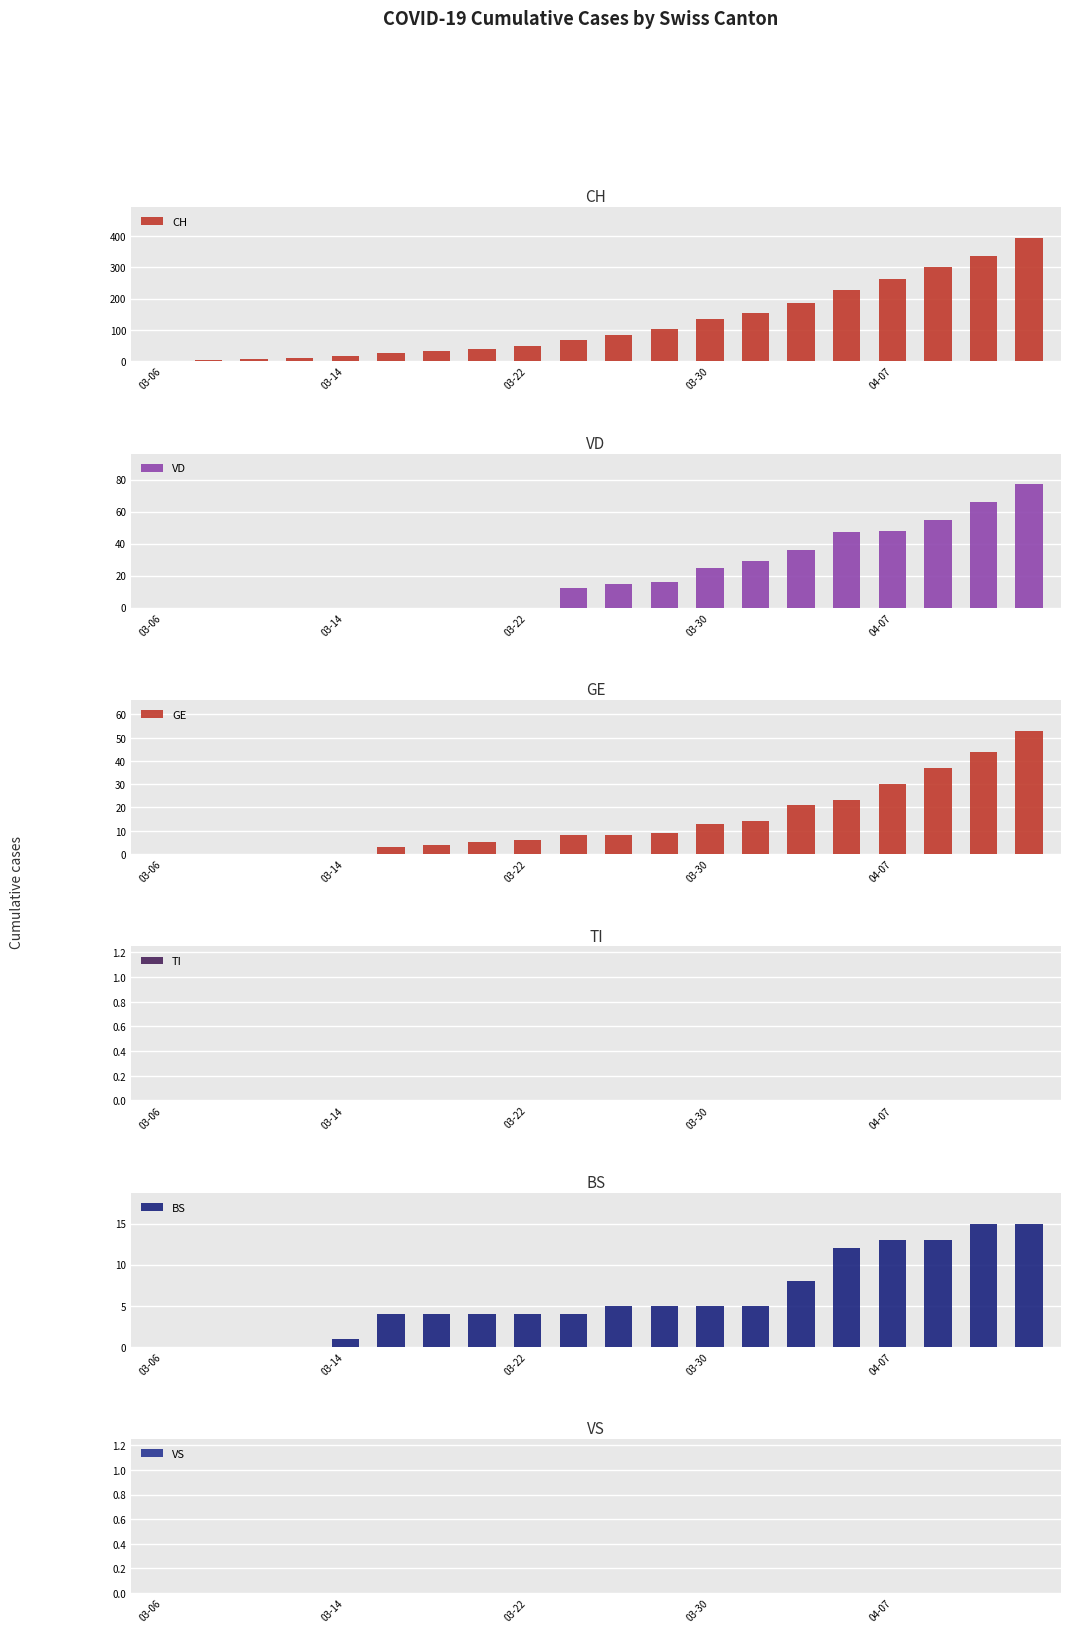

How many bars are there in each group?

6